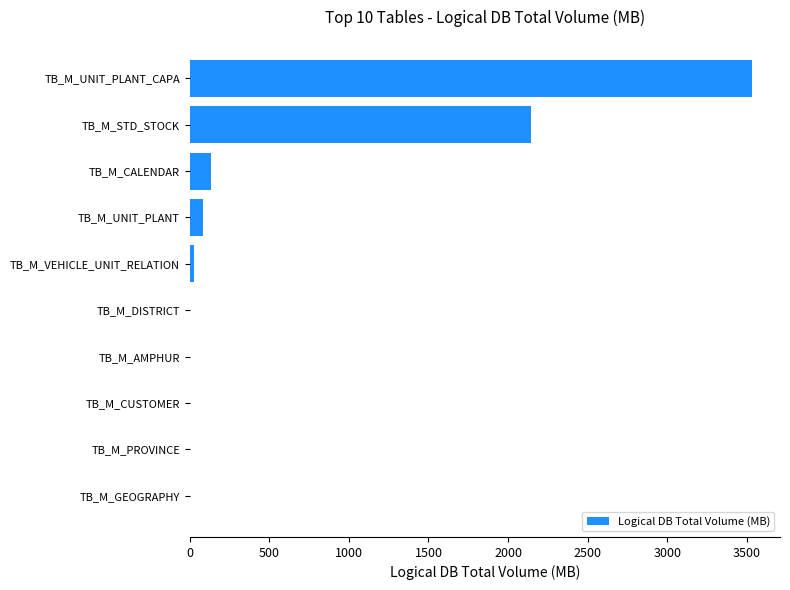

Which has a higher value, TB_M_CALENDAR or TB_M_GEOGRAPHY?

TB_M_CALENDAR